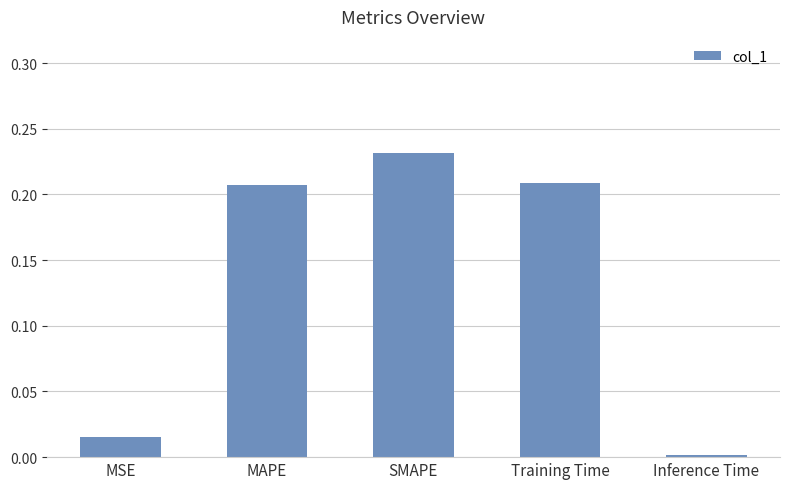

At which category does the chart reach its peak across all series?

SMAPE